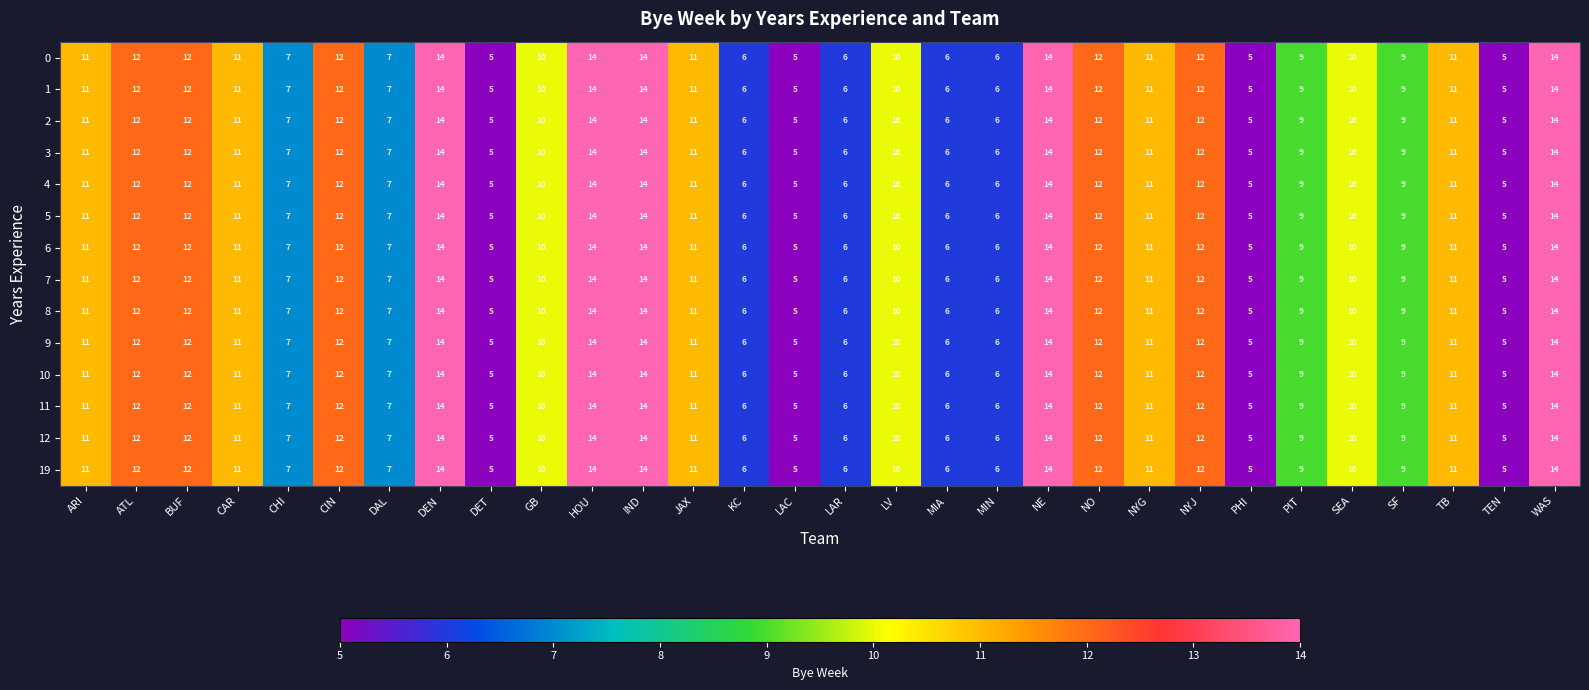

What is the difference between the maximum and minimum values in the 8 series?

9